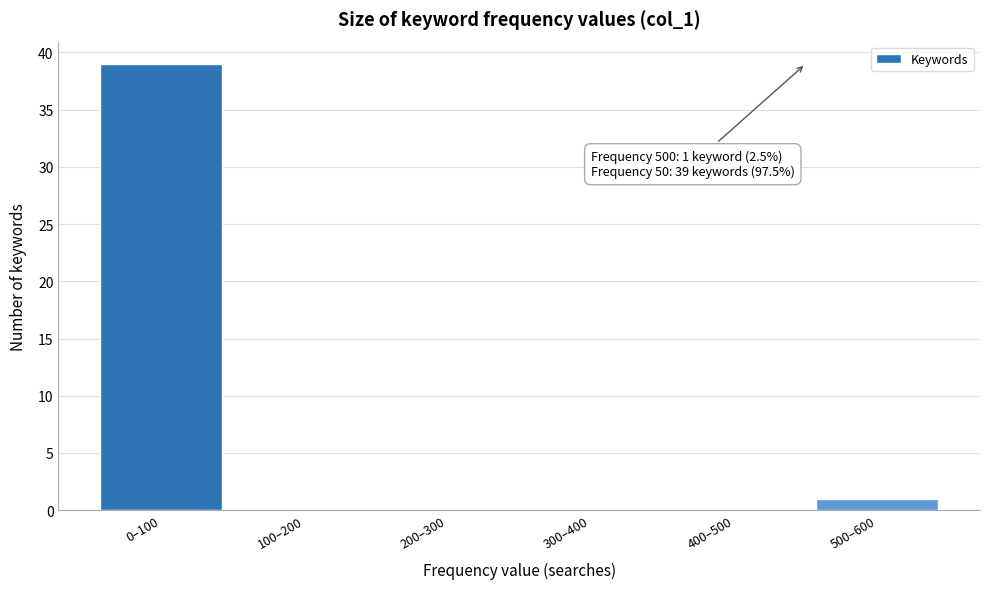

Reading left to right, extract all data points from this chart.

0–100=39	100–200=0	200–300=0	300–400=0	400–500=0	500–600=1